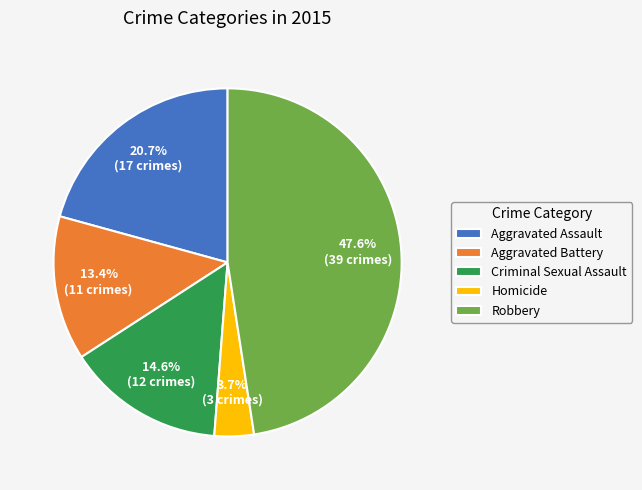

Count the number of slices in the pie.

5